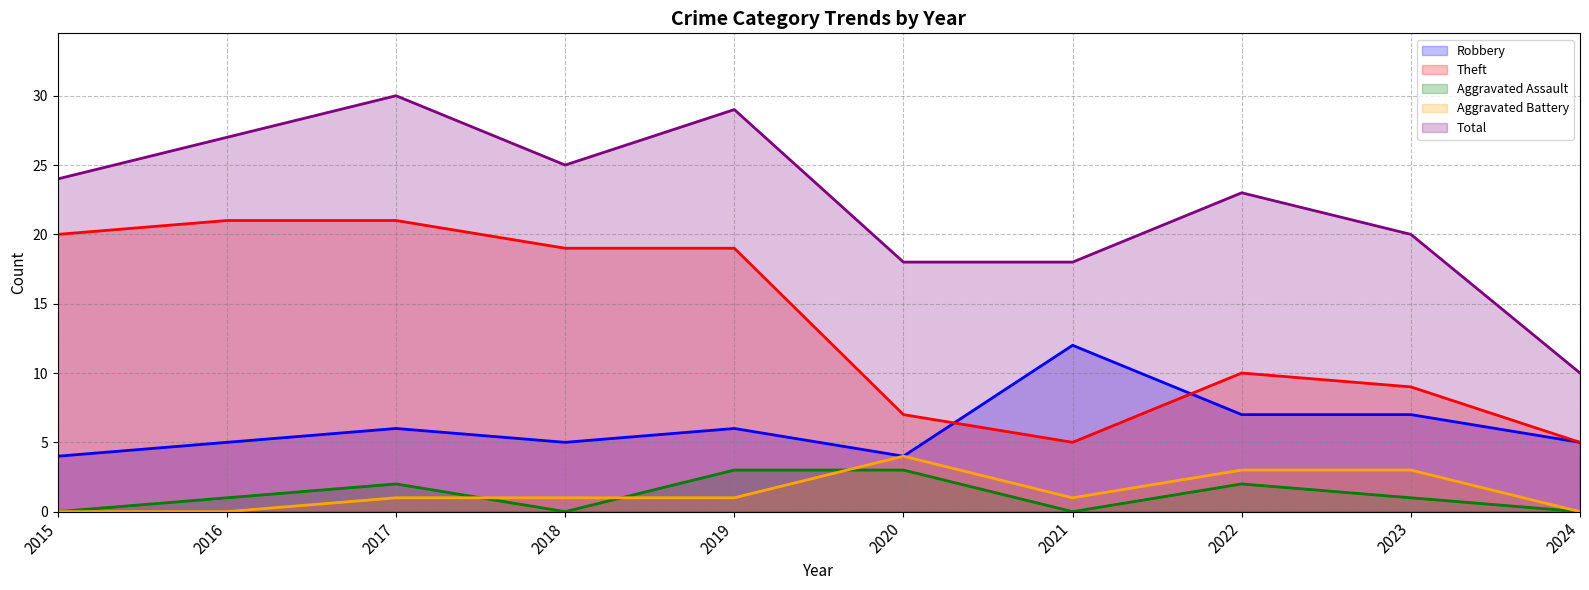

Where is the first local maximum for Aggravated Battery?

2020